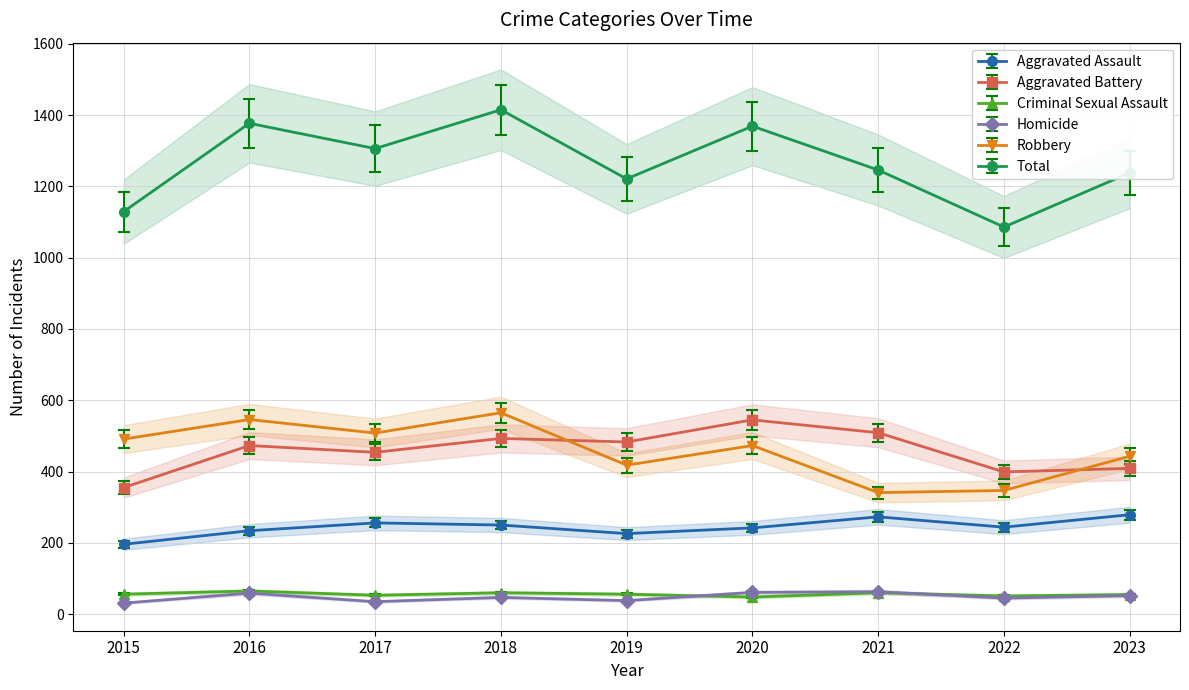

What is the difference between the maximum and minimum values in the Aggravated Battery series?

190